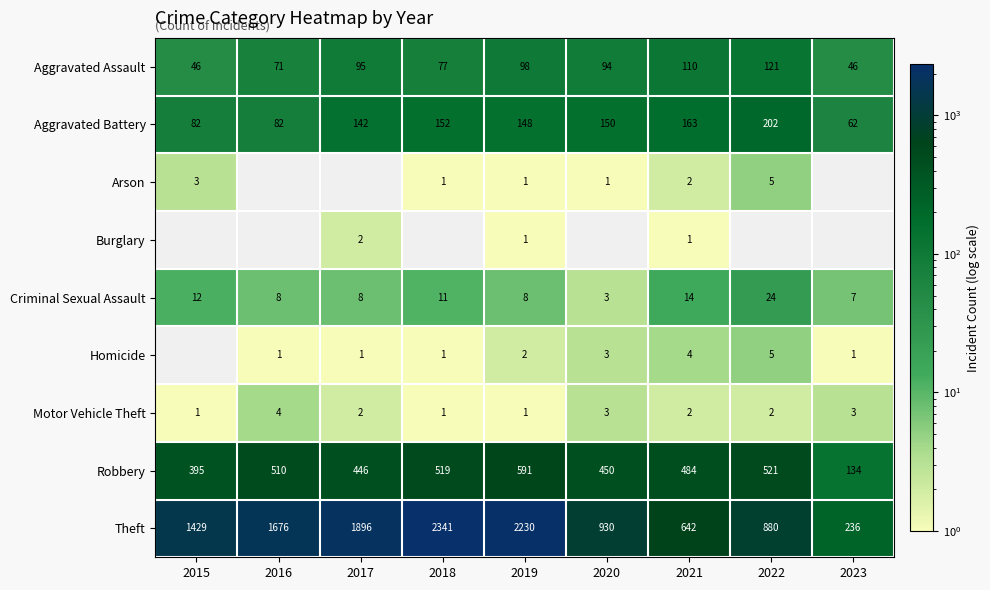

How many data points in Robbery are less than 484?

4